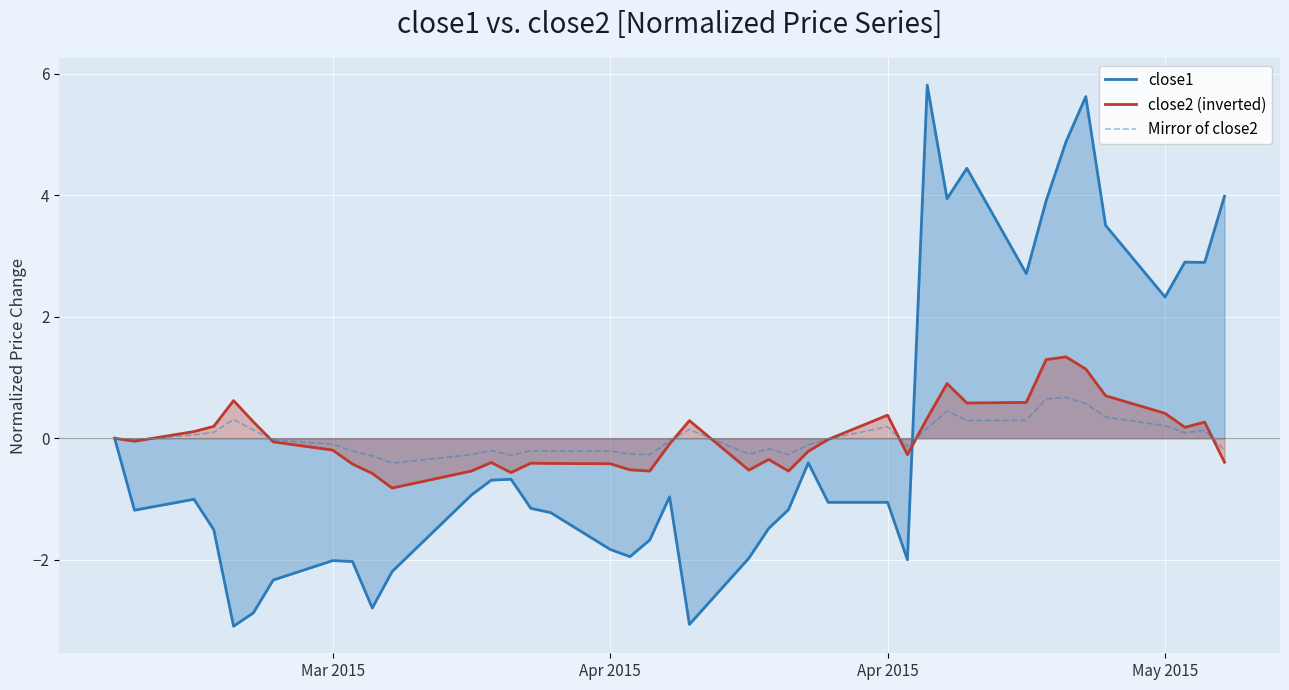

Reading right to left, what are all the values shown in this chart?

close1: 4.0	2.9	2.9	2.3	3.5	5.6	4.9	3.9	2.7	4.4	3.9	5.8	-2.0	-1.1	-1.1	-0.4	-1.2	-1.5	-2.0	-3.1	-1.0	-1.7	-1.9	-1.8	-1.2	-1.2	-0.7	-0.7	-0.9	-2.2	-2.8	-2.0	-2.0	-2.3	-2.9	-3.1	-1.5	-1.0	-1.2	0.0
close2 (inverted): -0.4	0.3	0.2	0.4	0.7	1.1	1.3	1.3	0.6	0.6	0.9	0.3	-0.3	0.4	-0.0	-0.2	-0.5	-0.3	-0.5	0.3	-0.1	-0.5	-0.5	-0.4	-0.4	-0.4	-0.6	-0.4	-0.5	-0.8	-0.6	-0.4	-0.2	-0.1	0.3	0.6	0.2	0.1	-0.0	-0.0
Mirror of close2: -0.2	0.1	0.1	0.2	0.4	0.6	0.7	0.6	0.3	0.3	0.5	0.2	-0.1	0.2	-0.0	-0.1	-0.3	-0.2	-0.3	0.1	-0.0	-0.3	-0.3	-0.2	-0.2	-0.2	-0.3	-0.2	-0.3	-0.4	-0.3	-0.2	-0.1	-0.0	0.1	0.3	0.1	0.1	-0.0	-0.0